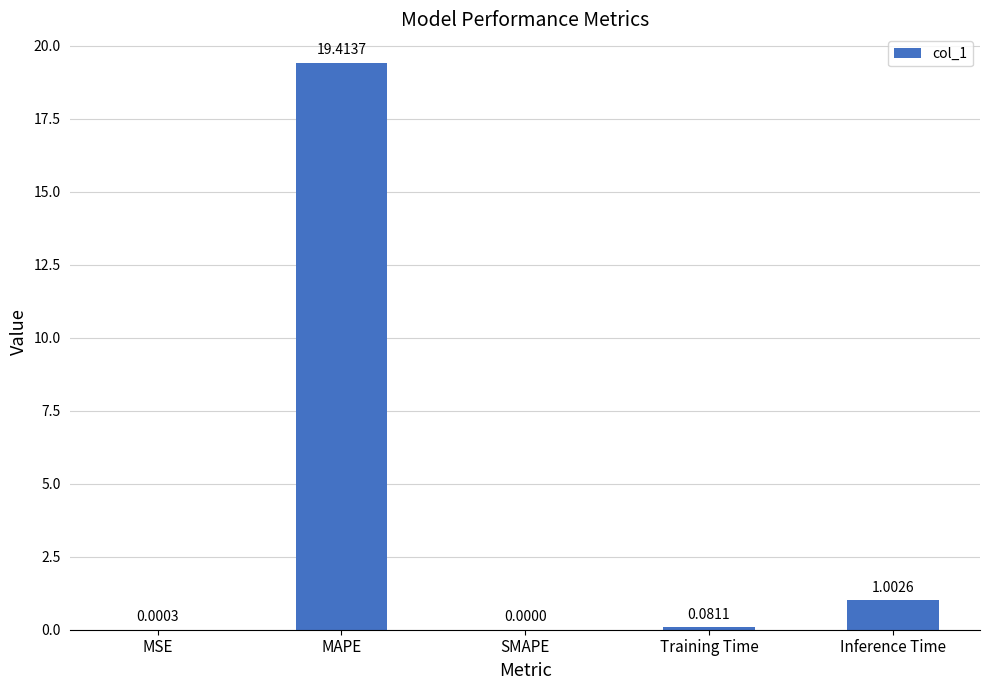

Which category has the highest value across all series?

MAPE